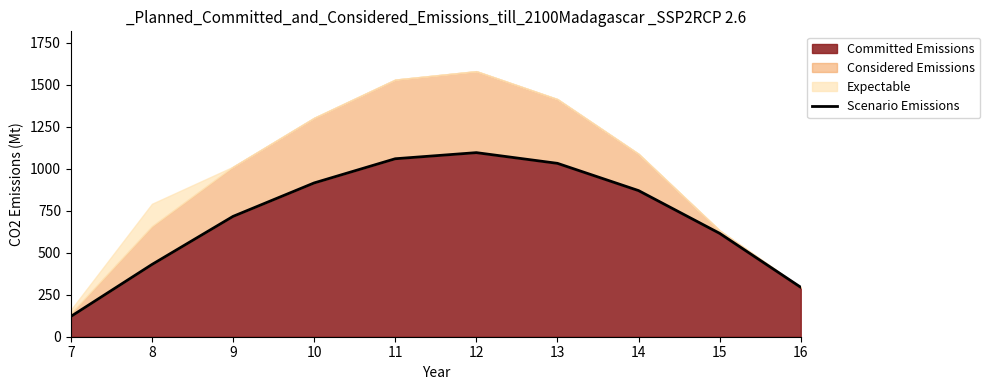

How many data points are less than 870?

5